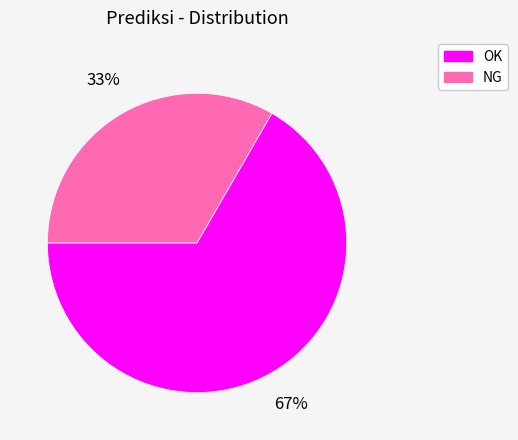

Do OK and NG together represent more than half of the pie?

Yes